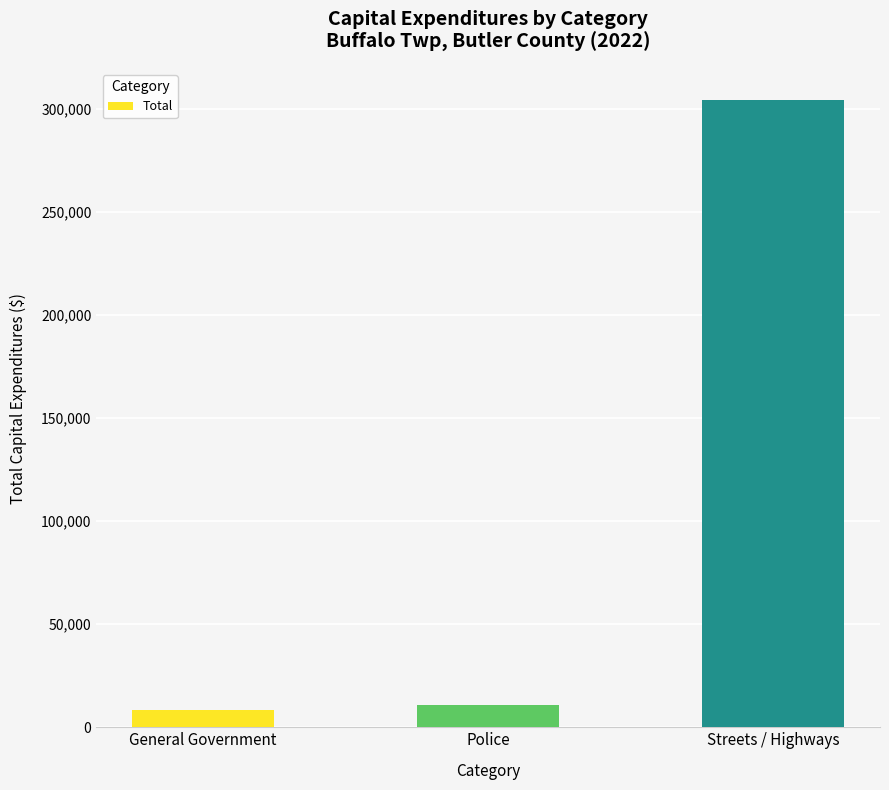

At which category does the chart reach its peak across all series?

Streets / Highways